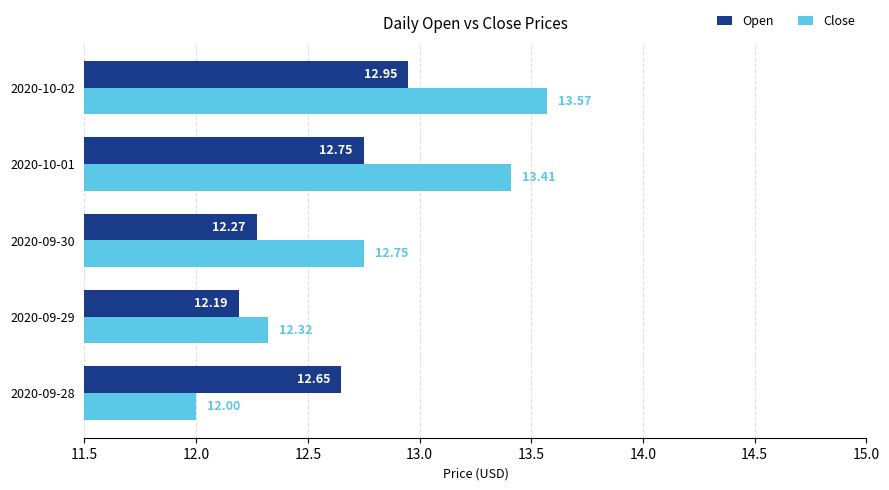

List the series in order of their overall mean, lowest first.

Open, Close